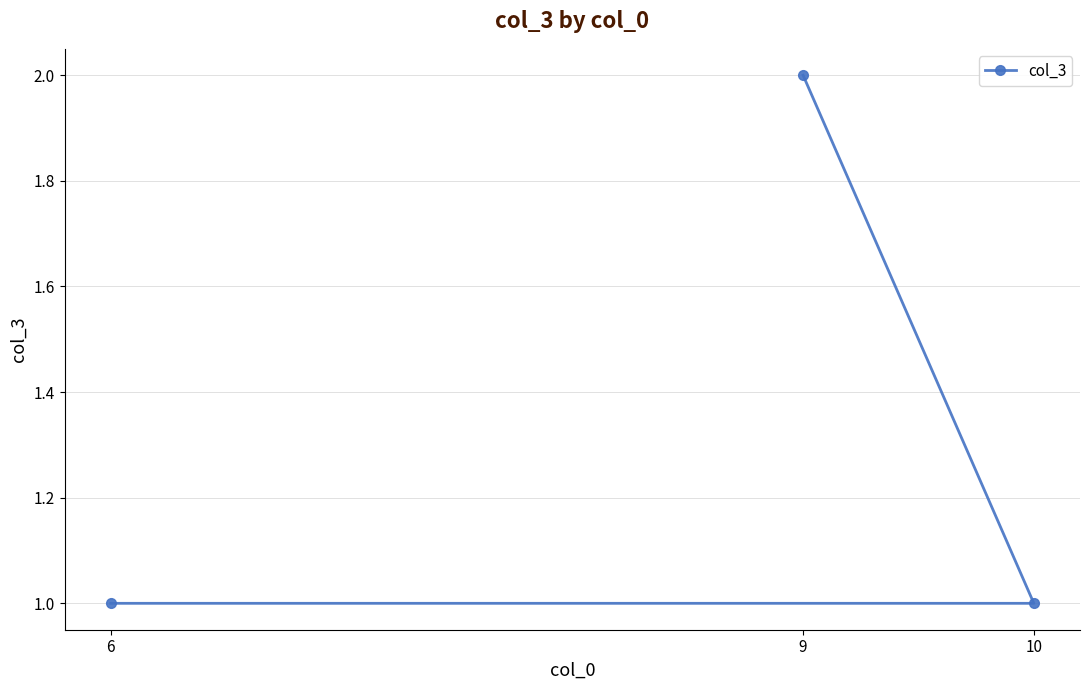

What is the value of the 3rd point from the left?

1